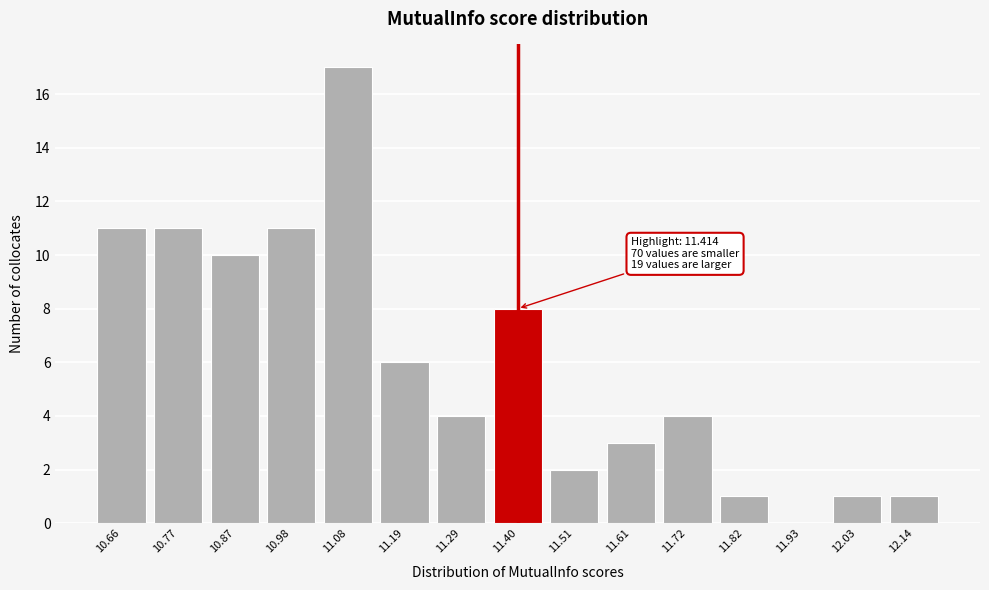

Reading right to left, list all the values displayed in this chart.

12.14=1	12.03=1	11.93=0	11.82=1	11.72=4	11.61=3	11.51=2	11.40=8	11.29=4	11.19=6	11.08=17	10.98=11	10.87=10	10.77=11	10.66=11